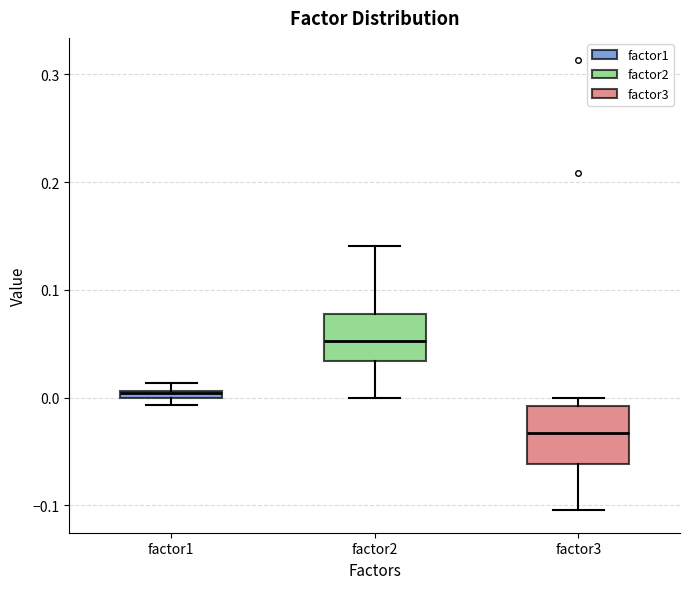

Where does the lower whisker of the box for factor3 end on the y-axis? The values are not printed on the chart, so give them approximately, as read against the axis.

-0.10